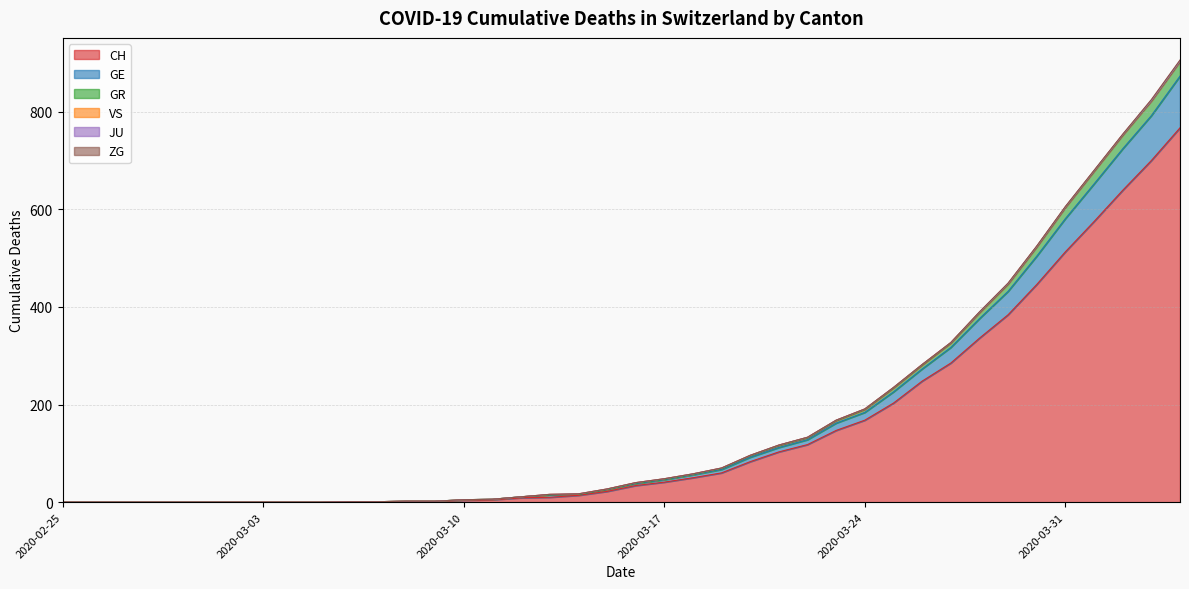

What is the maximum value for CH?

767